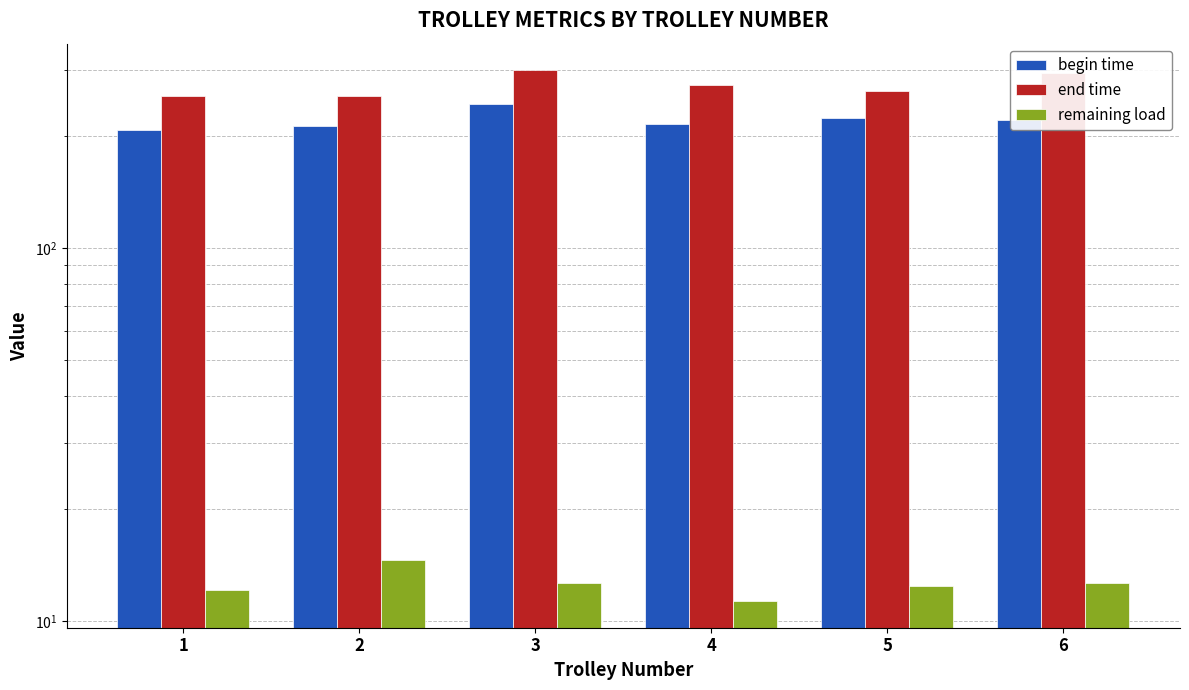

What is the sum of the remaining load values at 5 and 4?

23.7